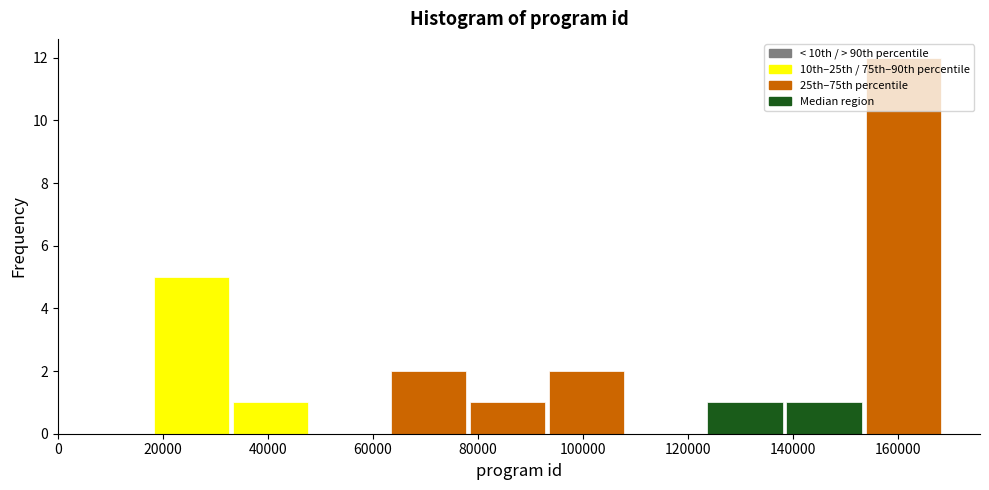

Reading left to right, transcribe this chart: for each bar, give the range it covers on the x-axis and its height. Neither the bar edges nor the heights are printed on the chart, so give them approximately, as read against the axes.

18000 to 34000: 5
34000 to 48000: 1
48000 to 64000: 0
64000 to 78000: 2
78000 to 94000: 1
94000 to 108000: 2
108000 to 124000: 0
124000 to 138000: 1
138000 to 154000: 1
154000 to 168000: 12